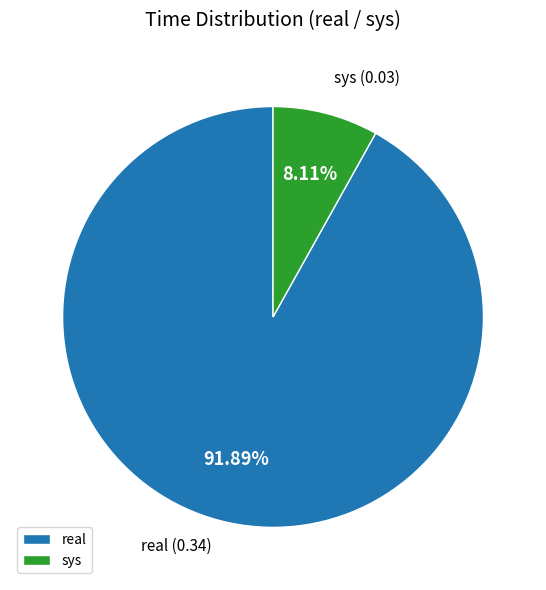

How many slices are in this pie chart?

2